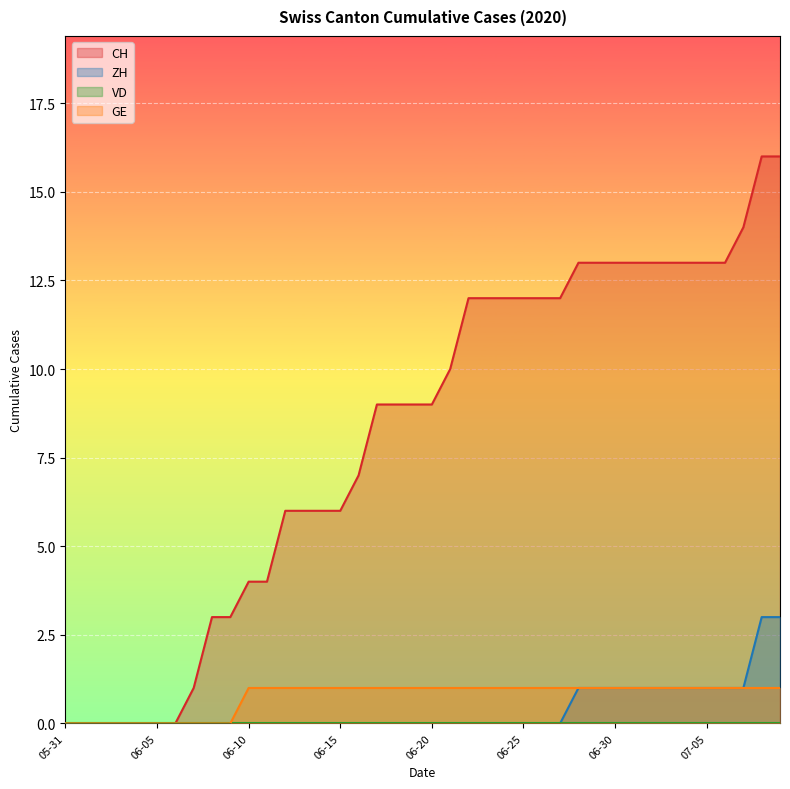

Does the chart display data point markers on the line(s)?

No